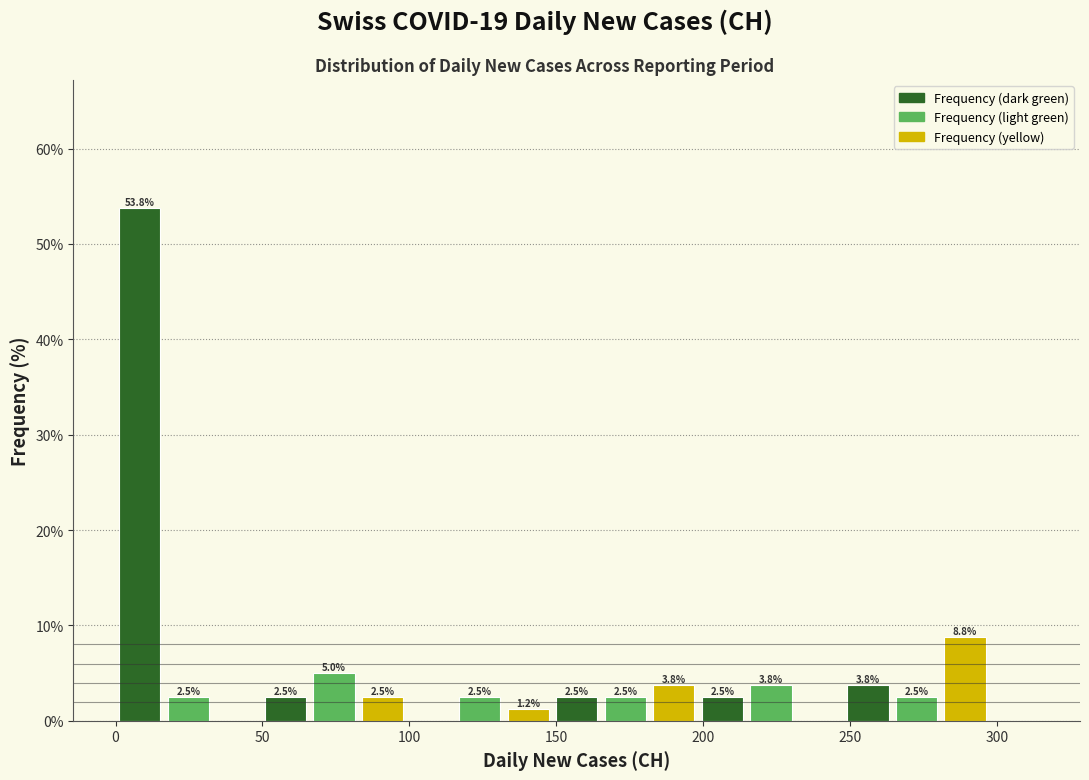

Around what value on the x-axis is the tallest bar? Give the approximate position of its centre, as read against the axis.

10